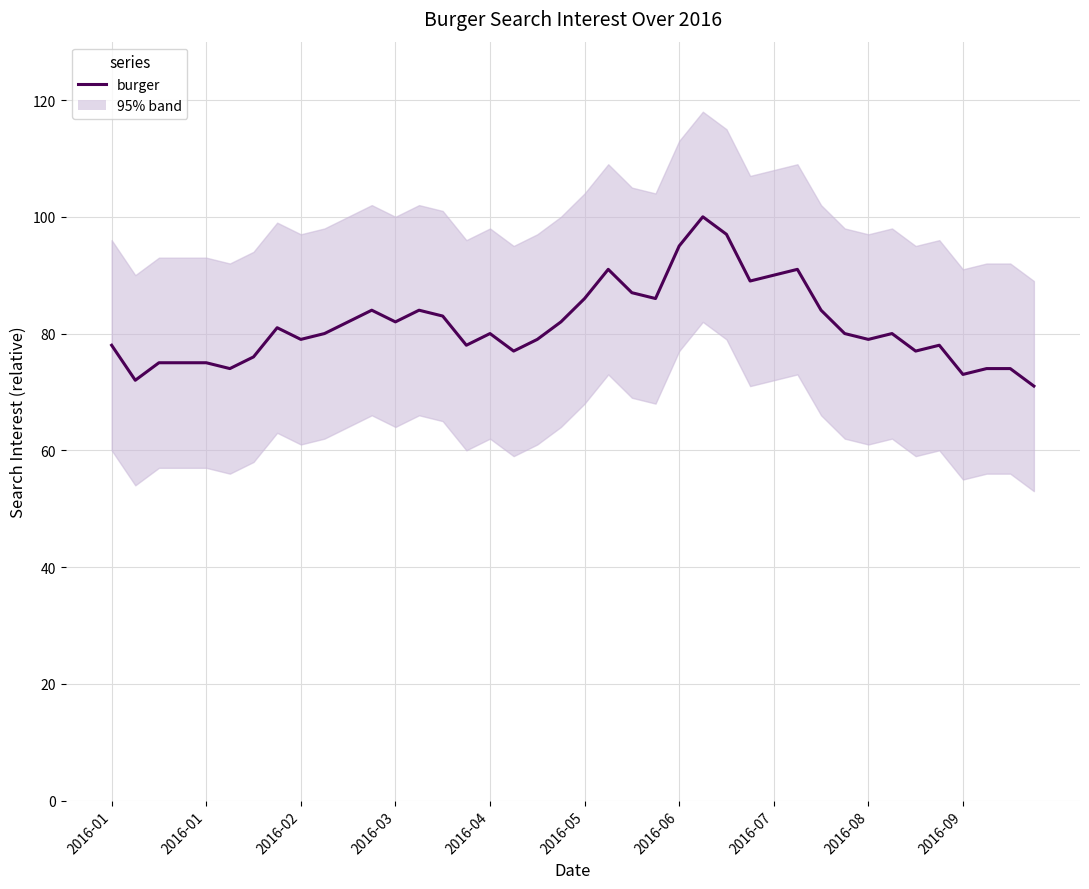

True or false: the data has more than 2 interior local peaks.

True